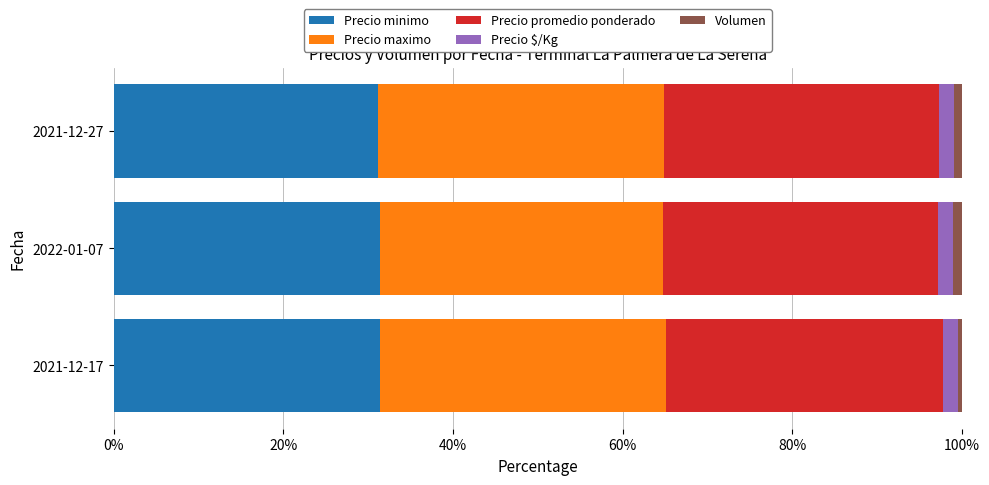

Is it true that Precio minimo equals 15.7 at 2021-12-17?

False